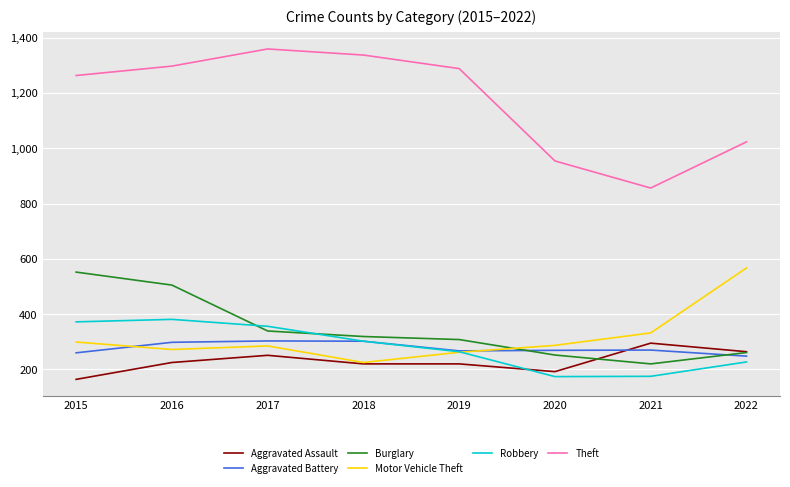

What is the maximum value for Burglary?

552